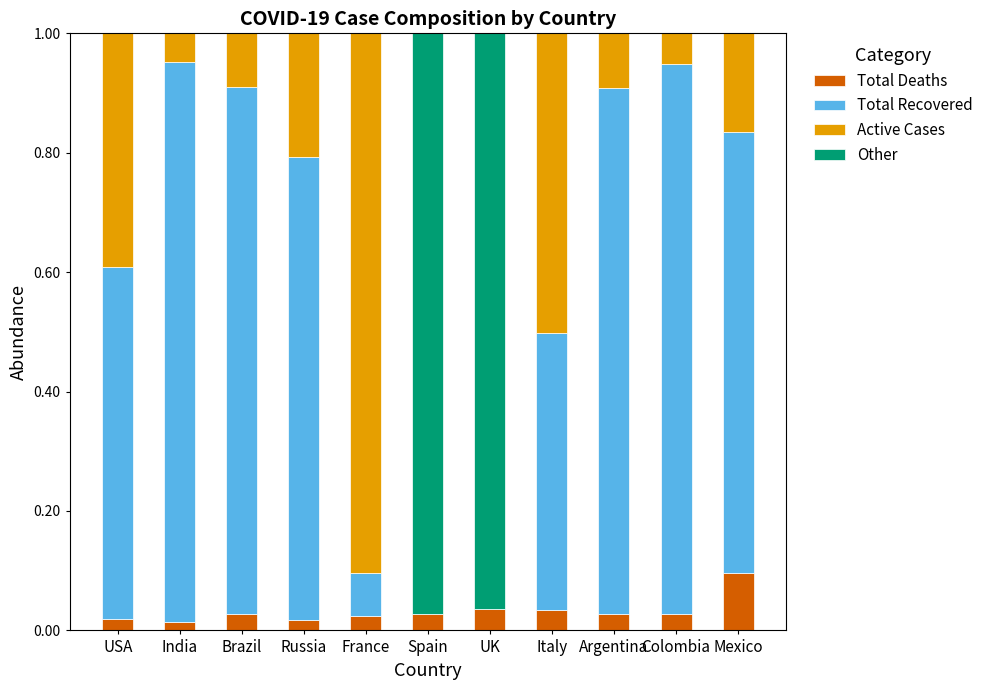

How many distinct data groups are displayed?

4